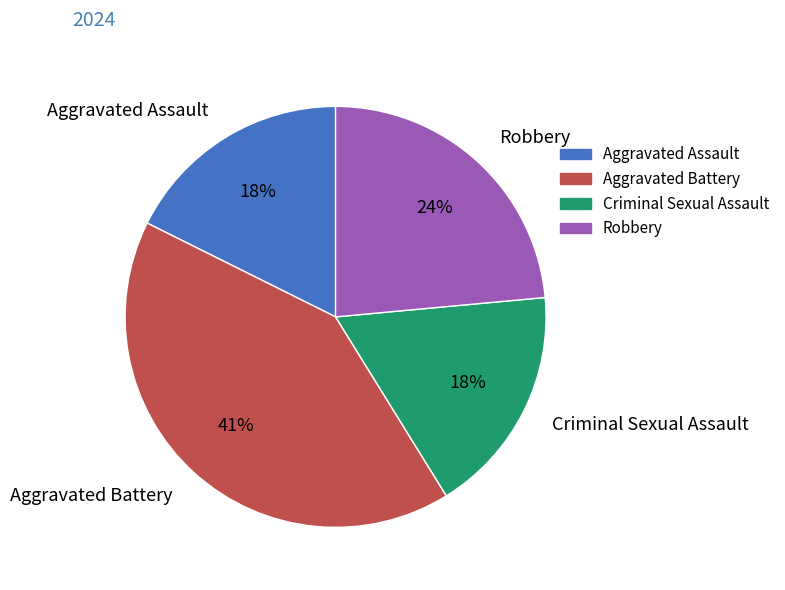

To the nearest percent, what percentage of the pie is Aggravated Assault?

18%